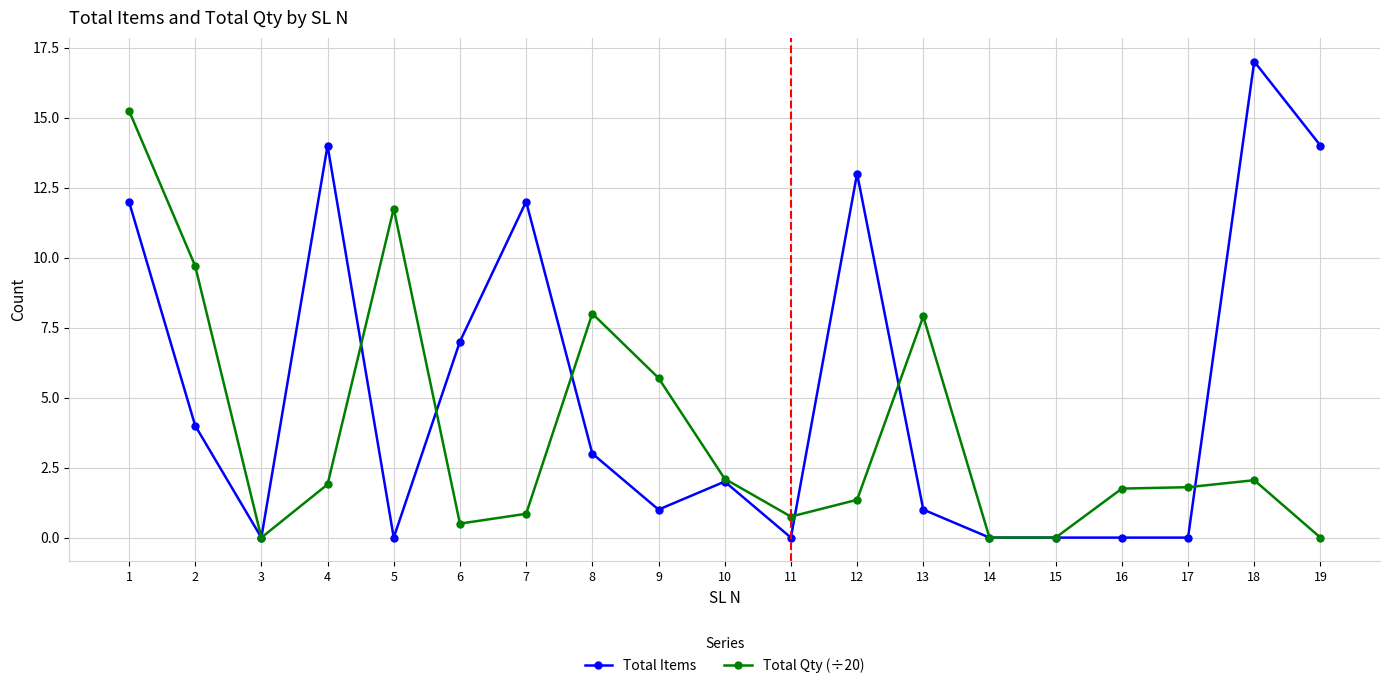

Which series changed the most between 10 and 19?

Total Items